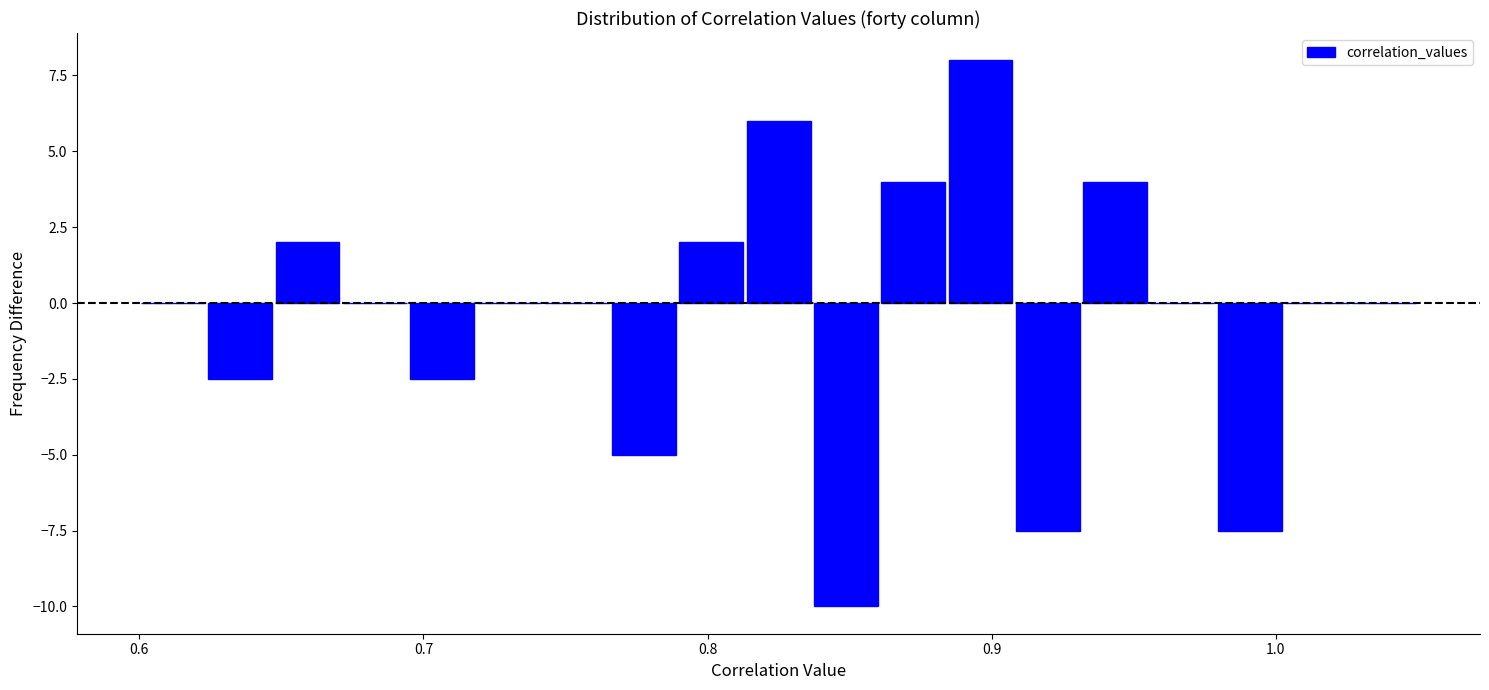

Around what value on the x-axis is the tallest bar? Give the approximate position of its centre, as read against the axis.

0.90